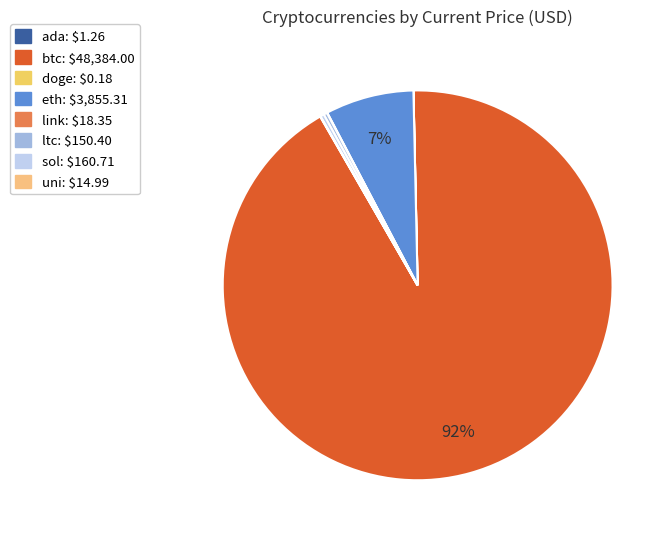

Approximately how many times larger is the value at sol compared to ada?

127.5